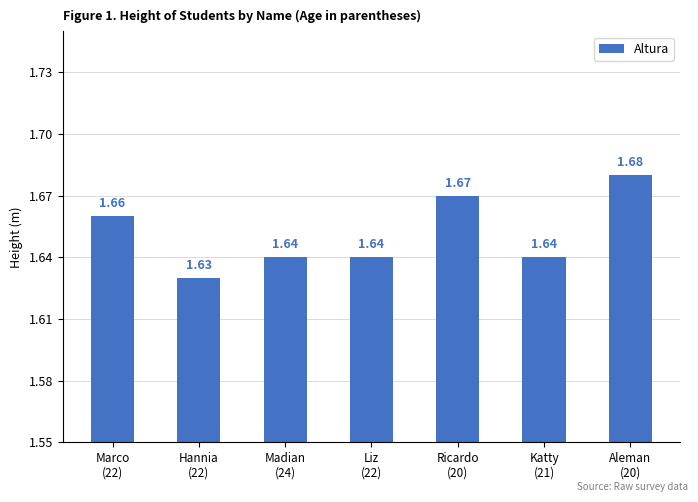

What is the sum of all values?

11.6